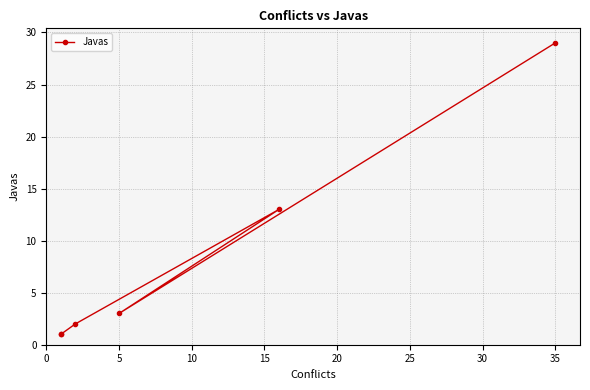

The chart shows a value of 22 at 15. True or false?

False